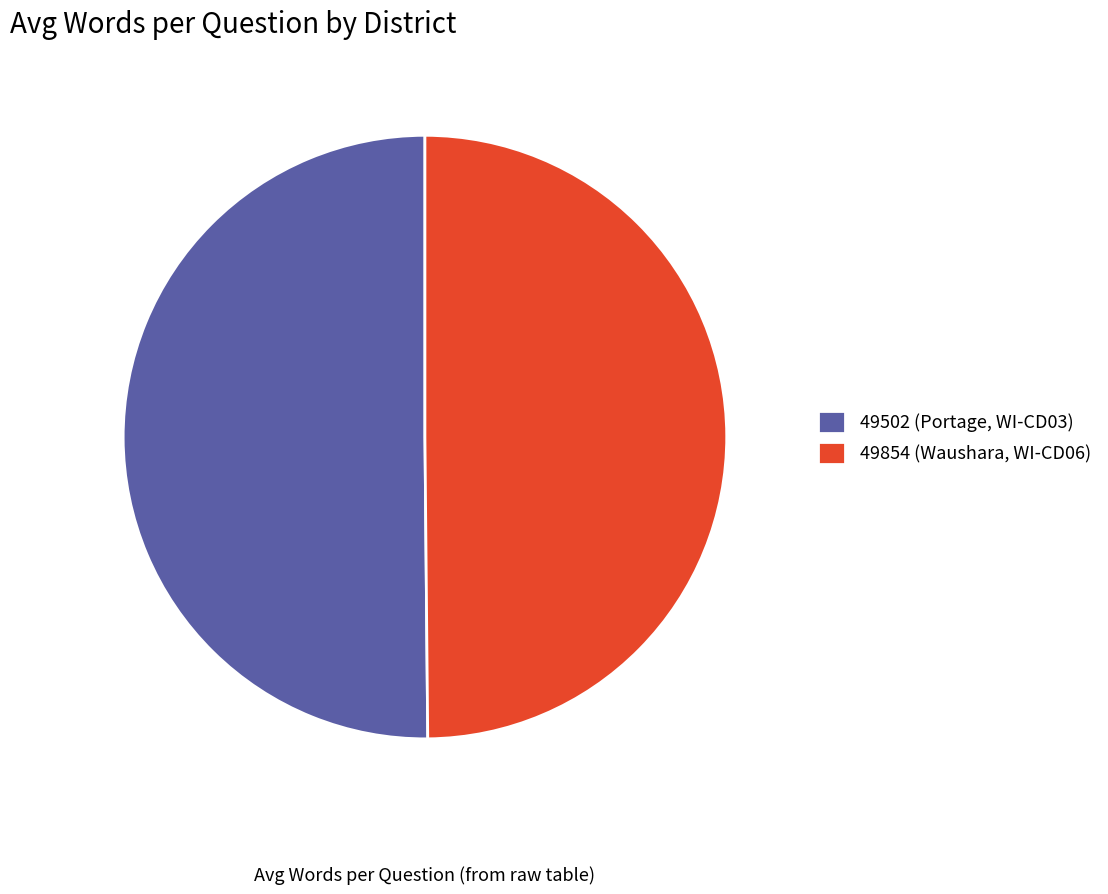

Is there any slice that represents more than half of the pie?

Yes